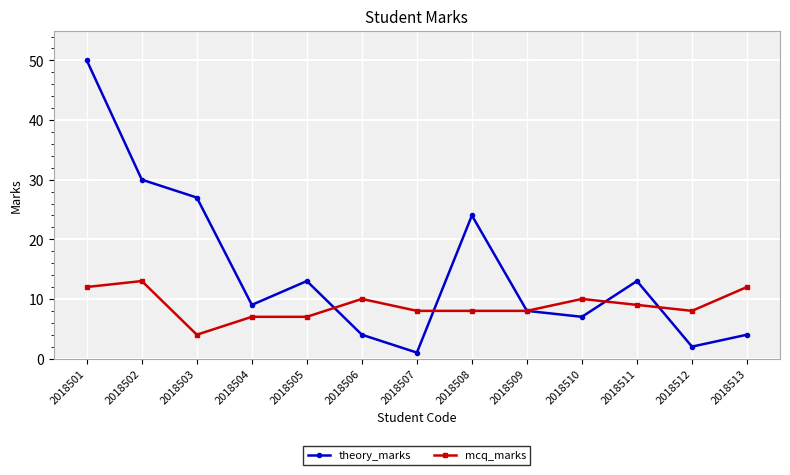

Which series has the widest spread of values?

theory_marks